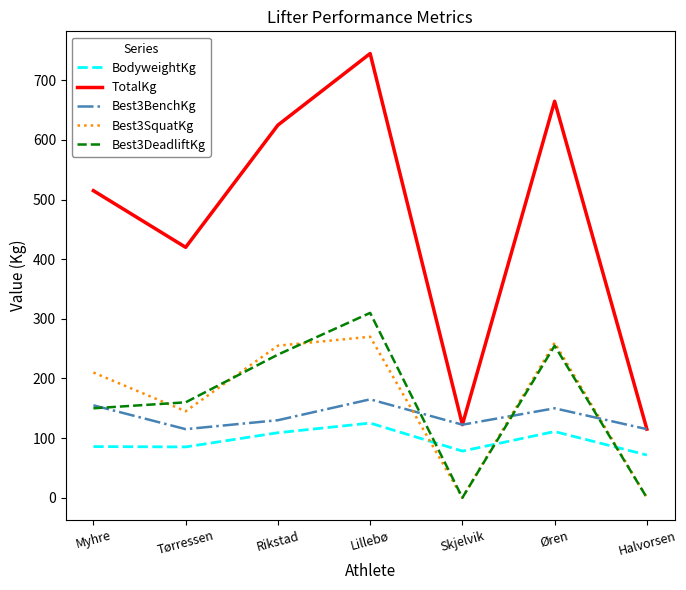

List the series in order of their peak value, highest first.

TotalKg, Best3DeadliftKg, Best3SquatKg, Best3BenchKg, BodyweightKg